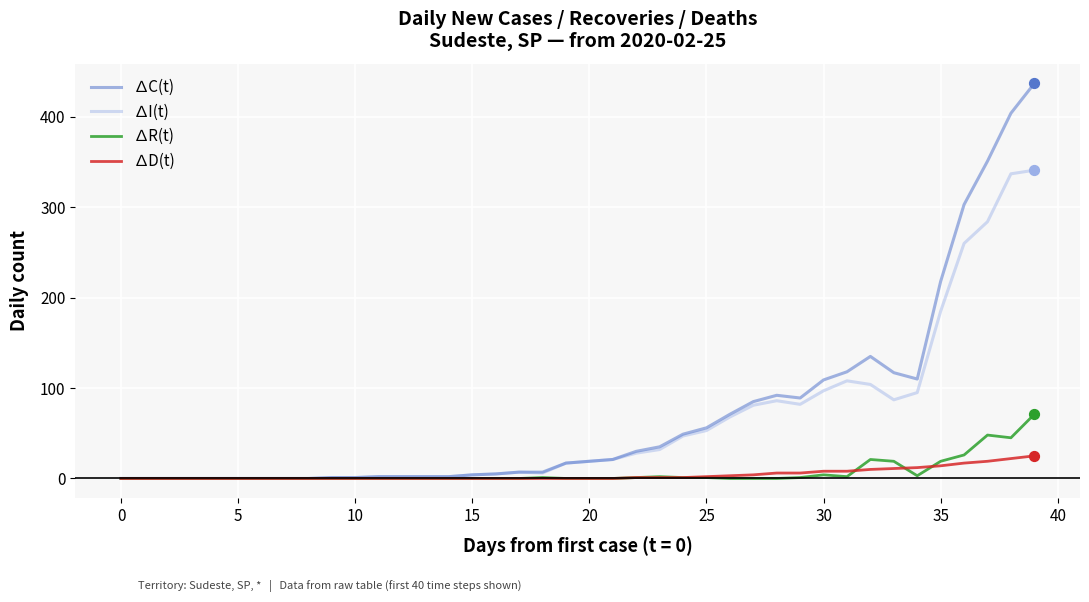

At how many categories does at least one series exceed 365?

2